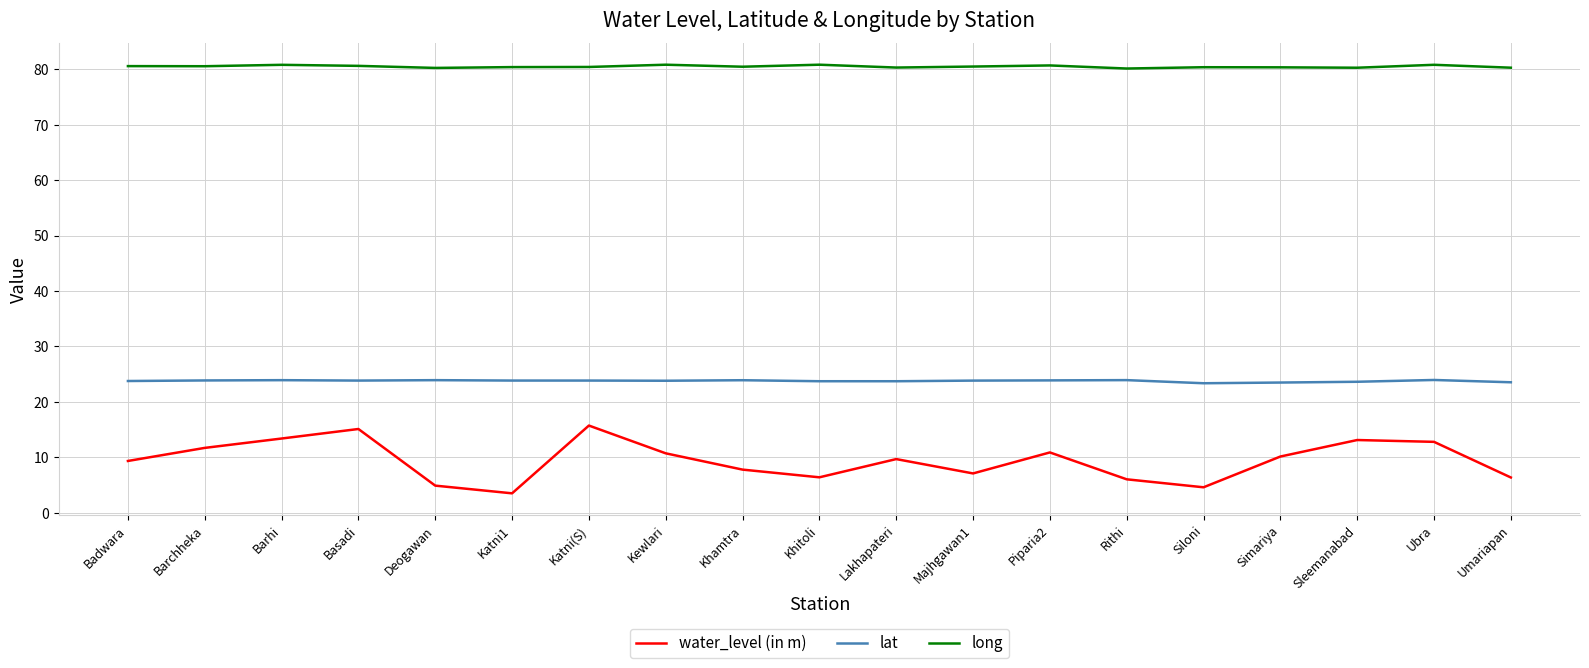

True or false: long and water_level (in m) cross at least once.

False